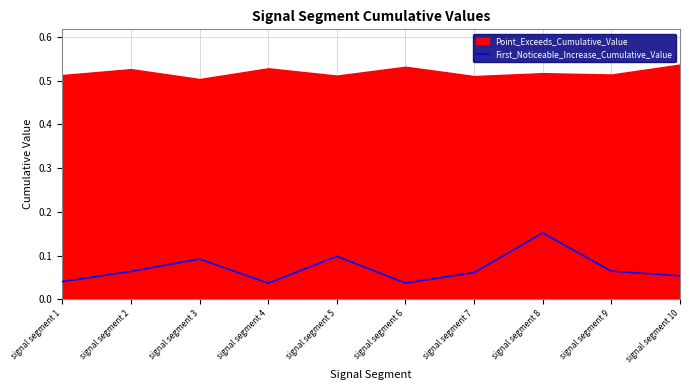

Does the chart display data point markers on the line(s)?

No